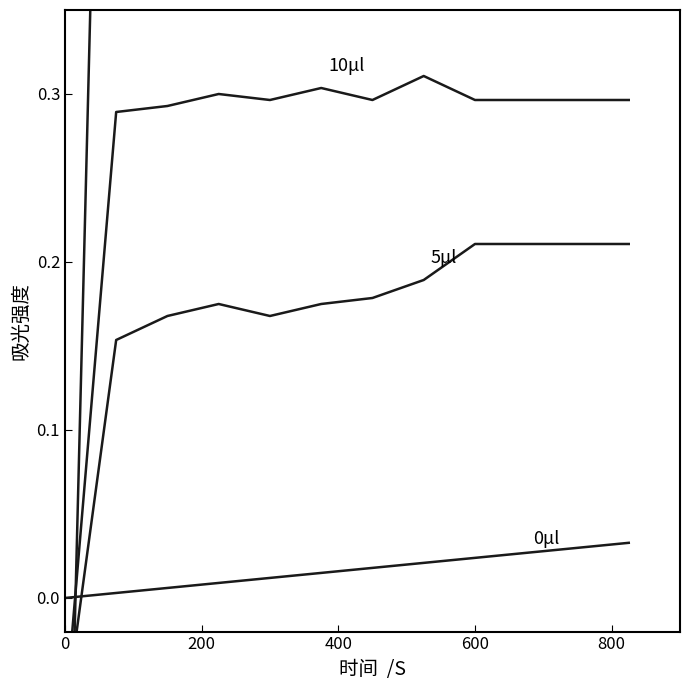

What is the label of the 9th point from the right?

600